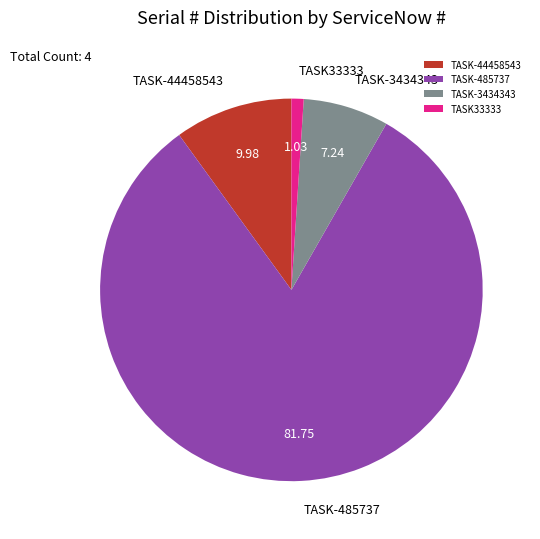

Does TASK33333 account for over 50% of the chart?

No